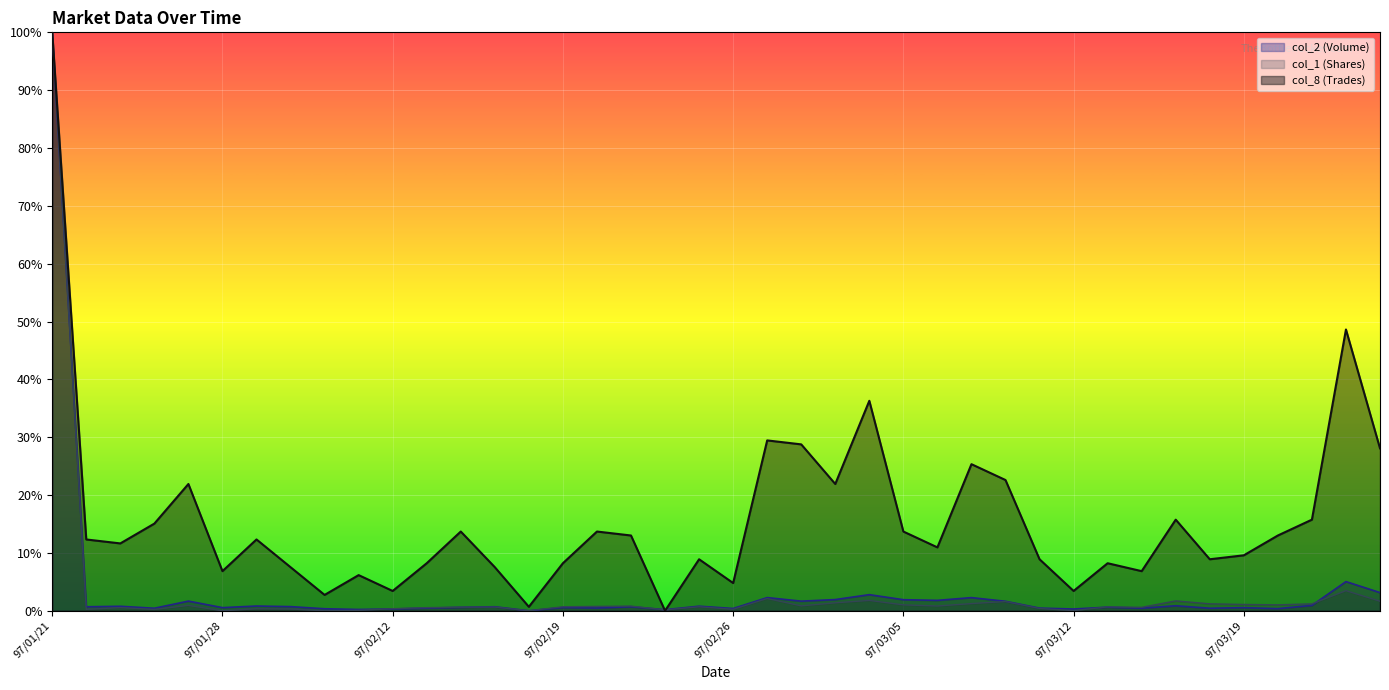

Where is the first local minimum for col_1 (Shares)?

97/01/22